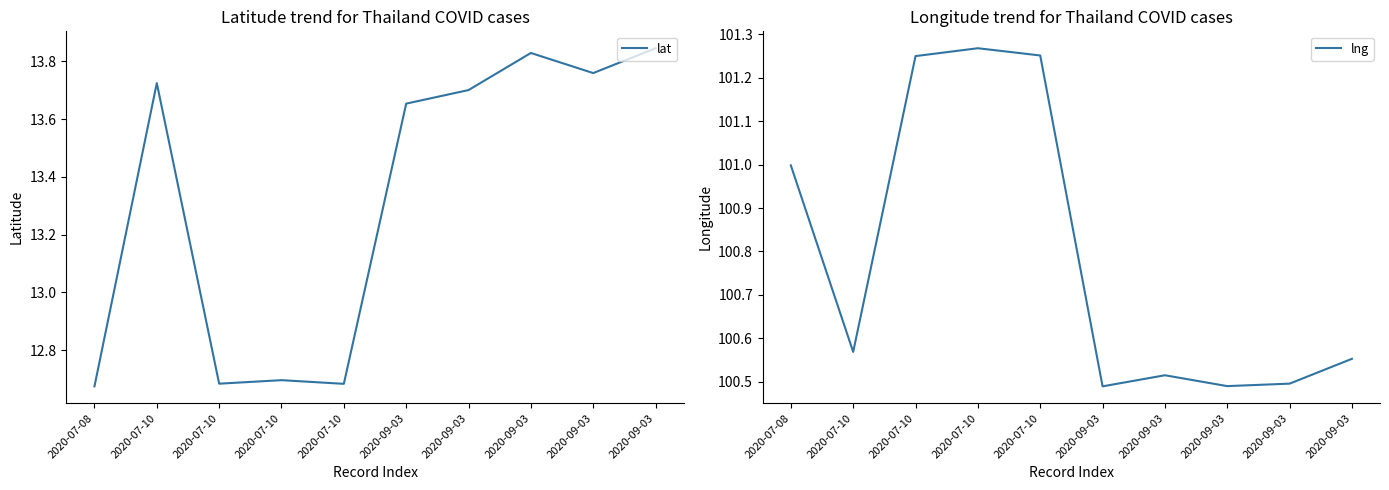

Between 2020-07-08 and 2020-07-10, which is larger?

2020-07-10